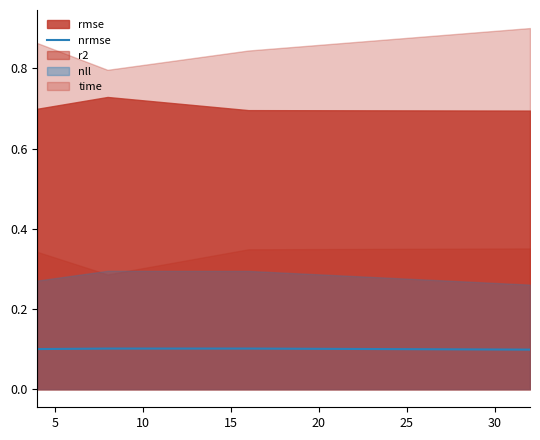

What is the minimum value shown in the chart?

0.1